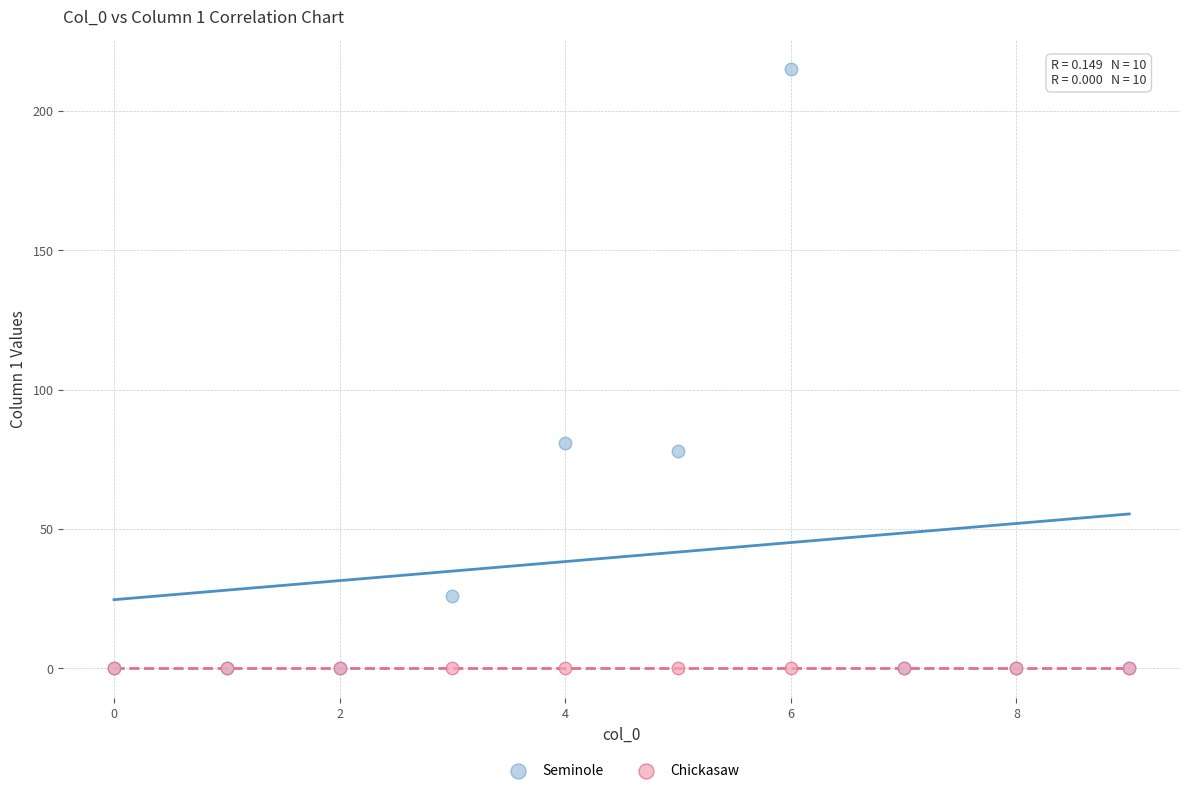

In the Seminole series, what Y value is closest to 107?

81